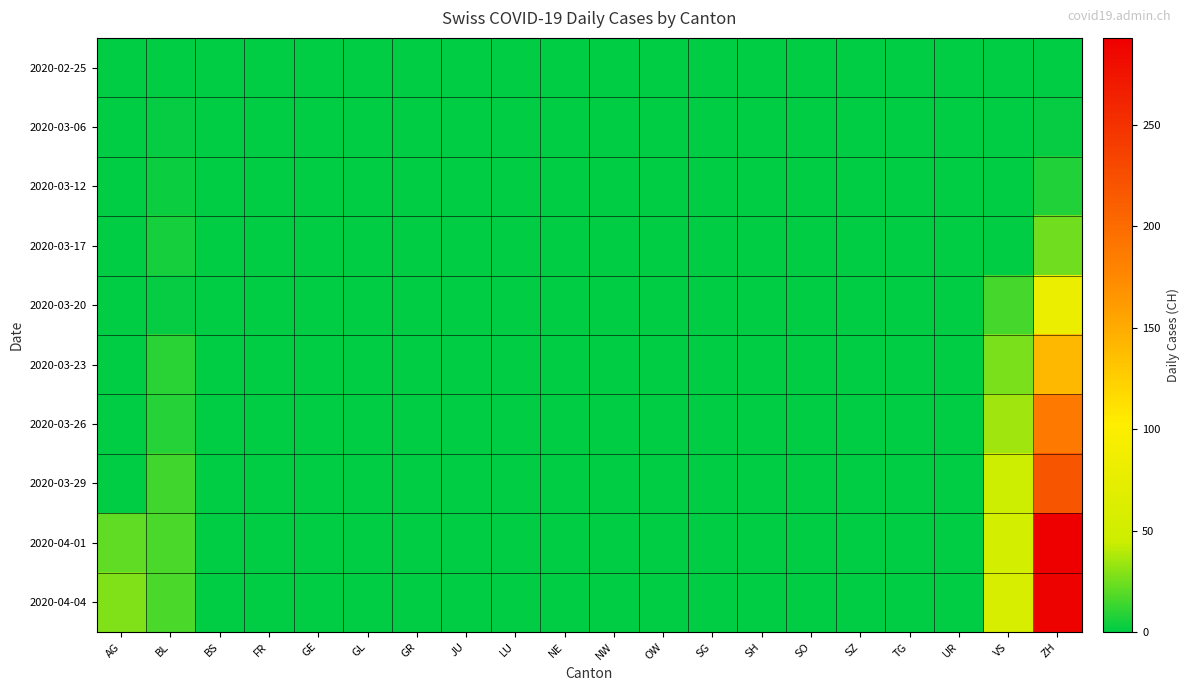

Which series has the largest total across all categories?

2020-04-04